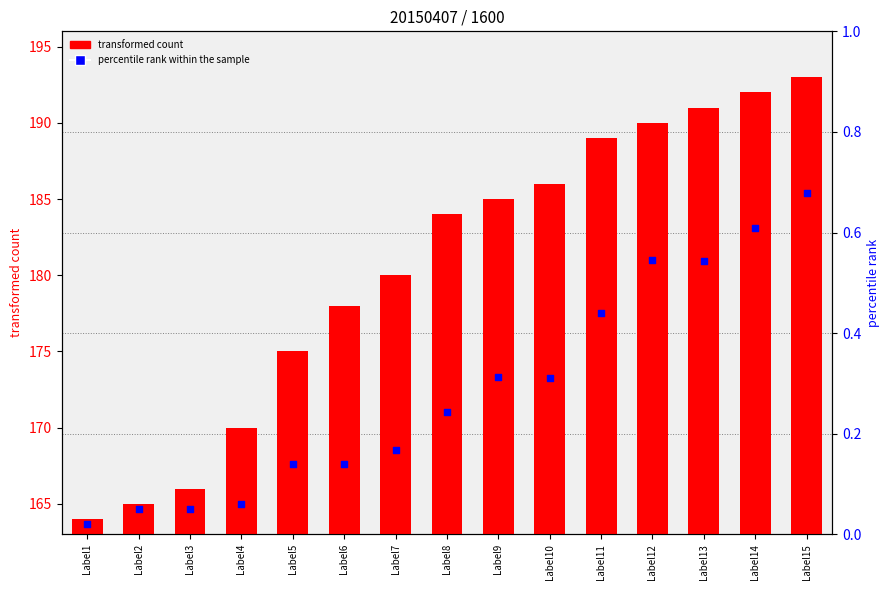

Which series has the widest spread of Y values?

transformed count